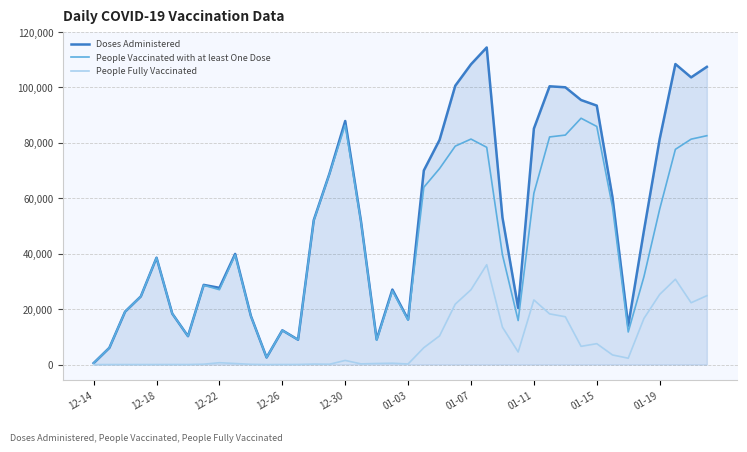

Which series has the widest spread of values?

Doses Administered